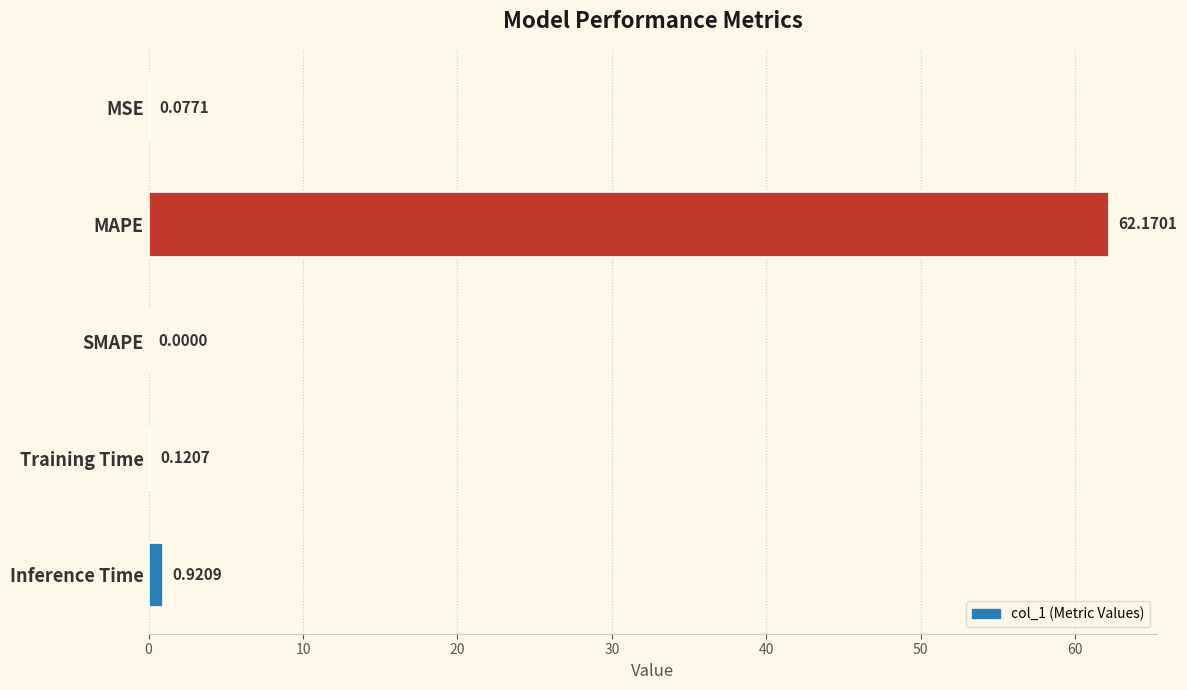

What is the change in value from Training Time to Inference Time?

+0.8